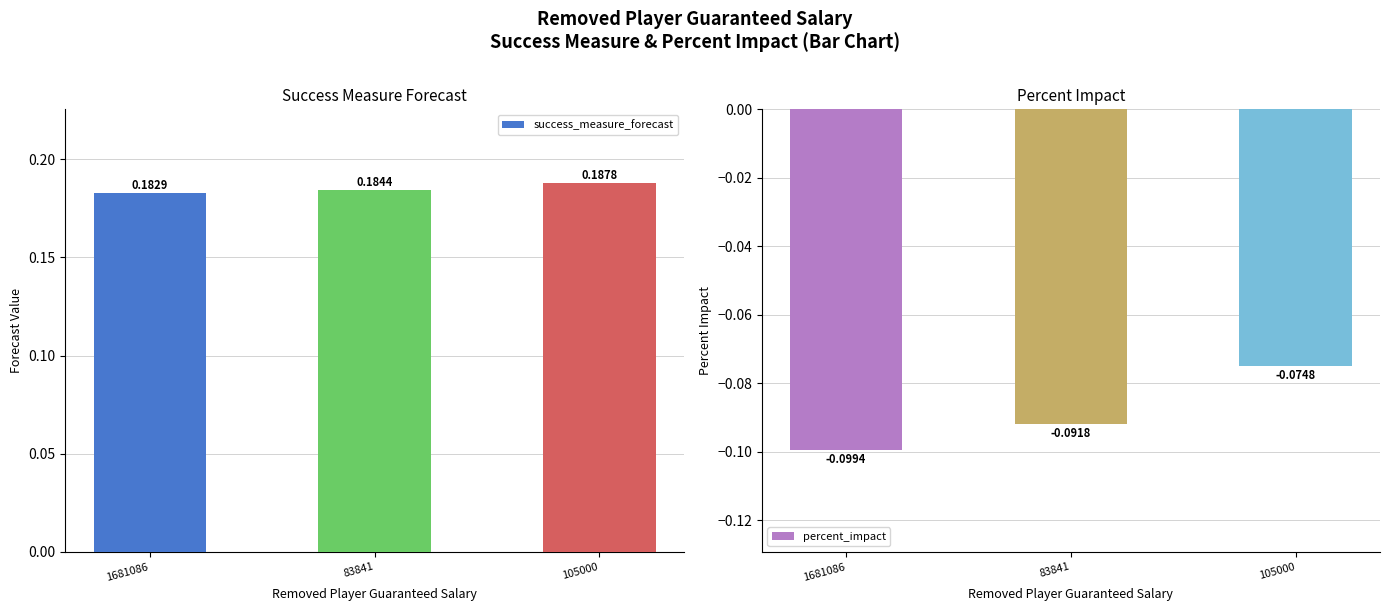

What position from the right is 105000?

1